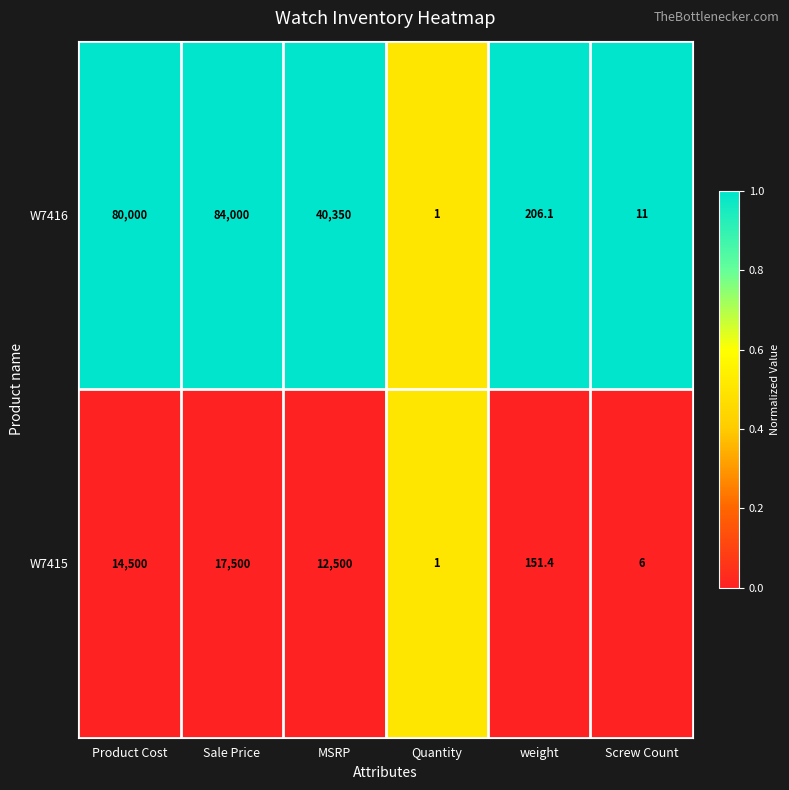

Which category has the lowest value across all series?

Quantity